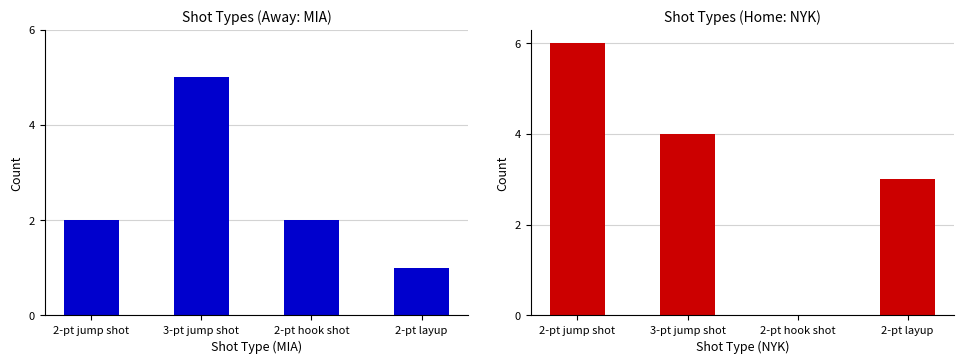

What is the total value across all series at 2-pt jump shot?

8